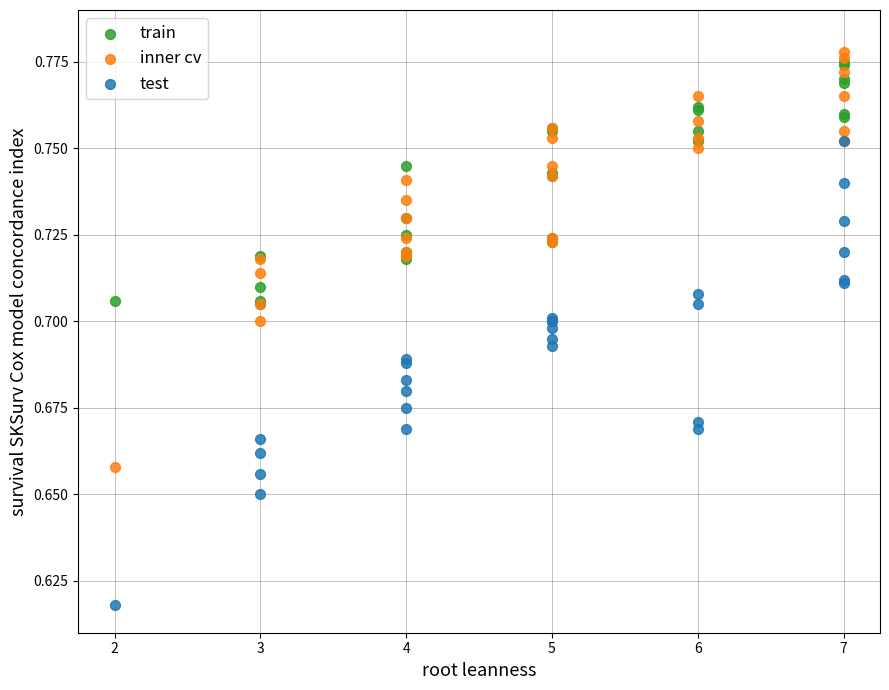

Which series contains the highest Y value?

inner cv